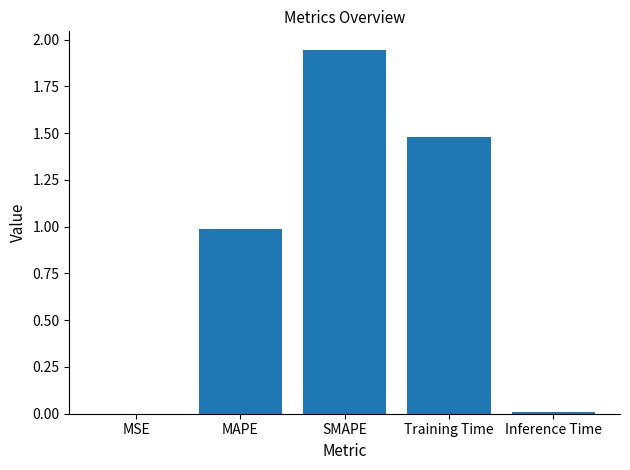

Which category has the highest value across all series?

SMAPE